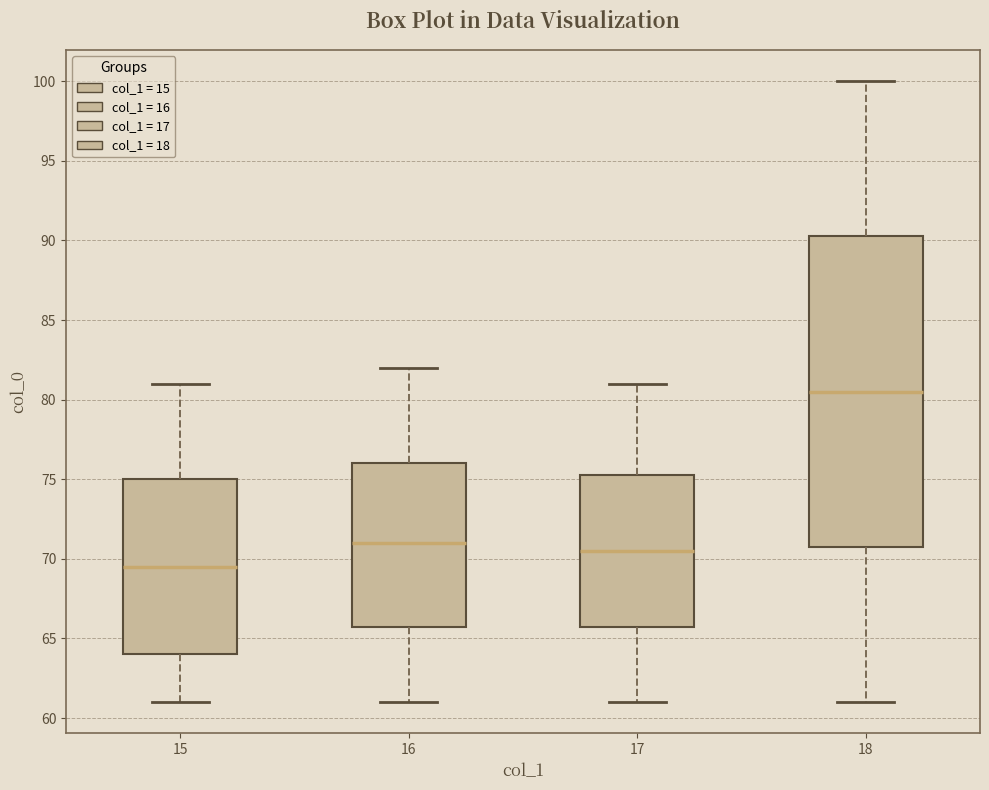

Reading left to right, read every box against the y-axis: the position of its median line, the range the box covers, and the ends of its whiskers. The values are not printed on the chart, so give them approximately, as read against the axis.

15: median 69.5, box 64.0 to 75.0, whiskers 61.0 to 81.0
16: median 71.0, box 66.0 to 76.0, whiskers 61.0 to 82.0
17: median 70.5, box 66.0 to 75.5, whiskers 61.0 to 81.0
18: median 80.5, box 71.0 to 90.5, whiskers 61.0 to 100.0